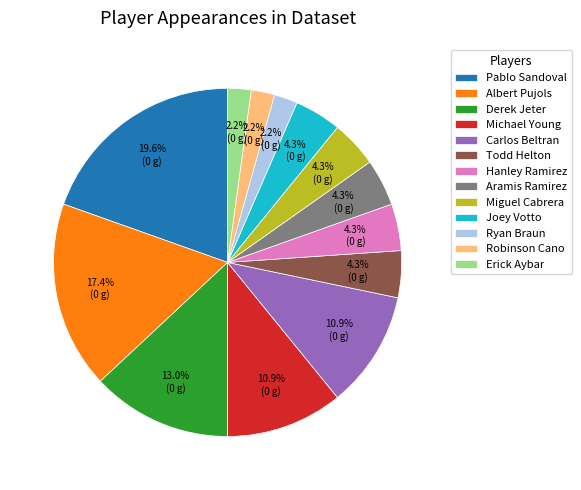

Between Carlos Beltran and Miguel Cabrera, which is larger?

Carlos Beltran